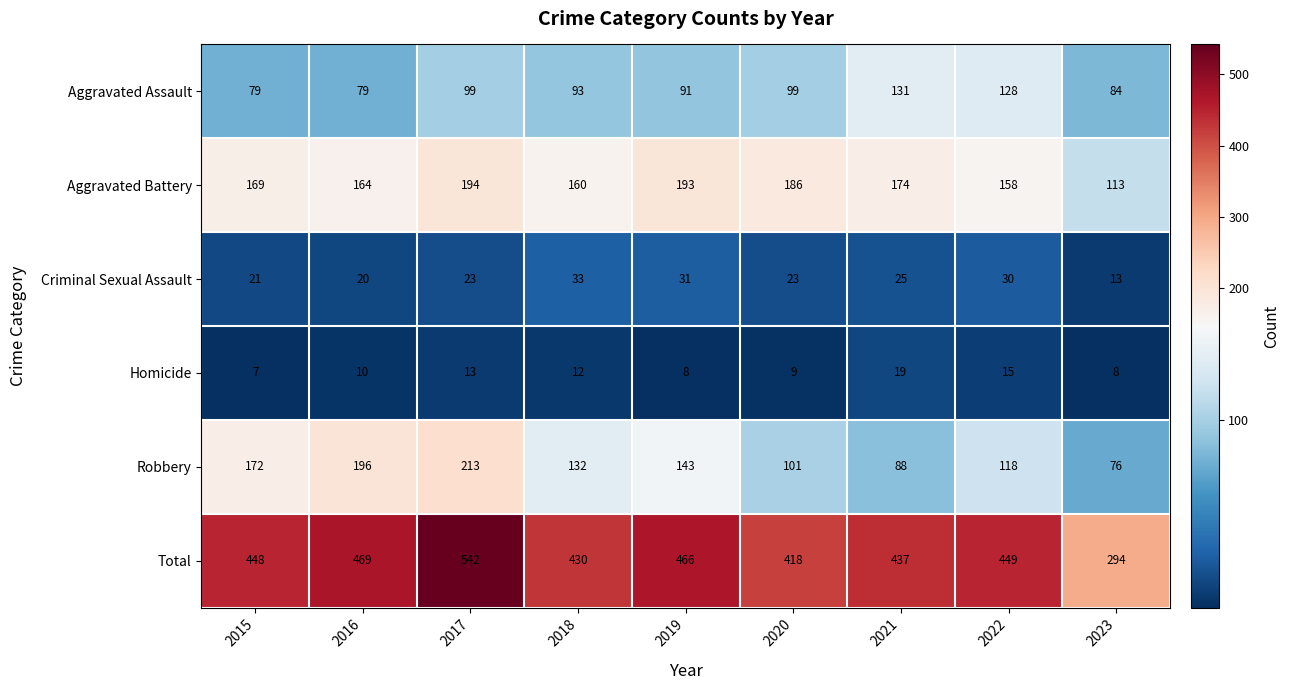

Where is Robbery nearest to the value 144?

2019